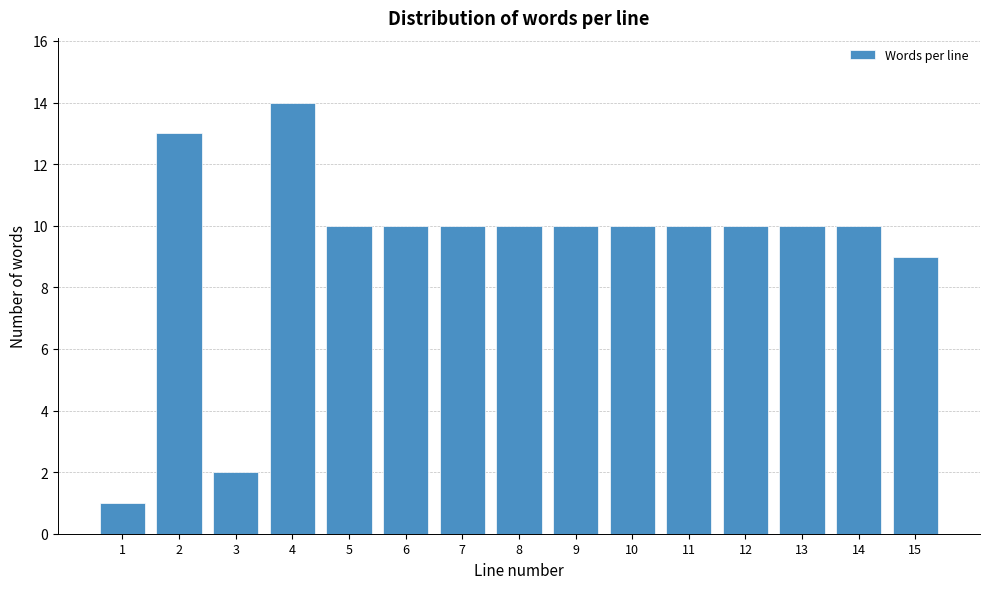

Reading left to right, extract all data points from this chart.

1	13	2	14	10	10	10	10	10	10	10	10	10	10	9